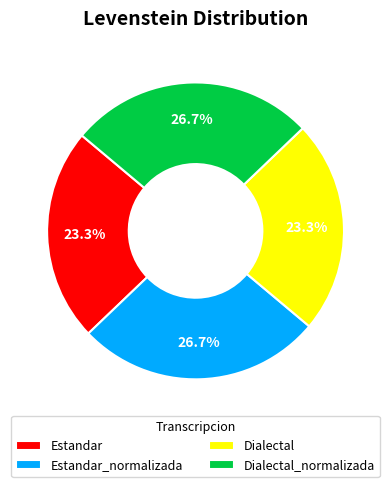

Is Dialectal the majority of the pie?

No